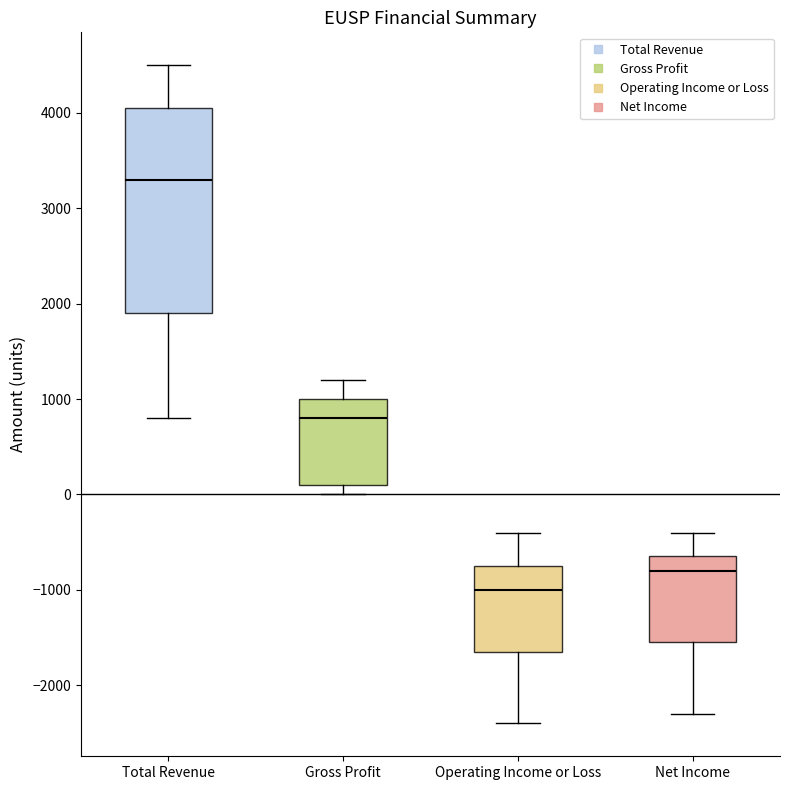

Reading left to right, transcribe this box plot: for each box, give where its median line is, the range the box spans, and where its two whiskers end, as read against the y-axis. The values are not printed on the chart, so give them approximately, as read against the axis.

Total Revenue: median 3300, box 1900 to 4100, whiskers 800 to 4500
Gross Profit: median 800, box 100 to 1000, whiskers 0 to 1200
Operating Income or Loss: median -1000, box -1600 to -700, whiskers -2400 to -400
Net Income: median -800, box -1500 to -600, whiskers -2300 to -400